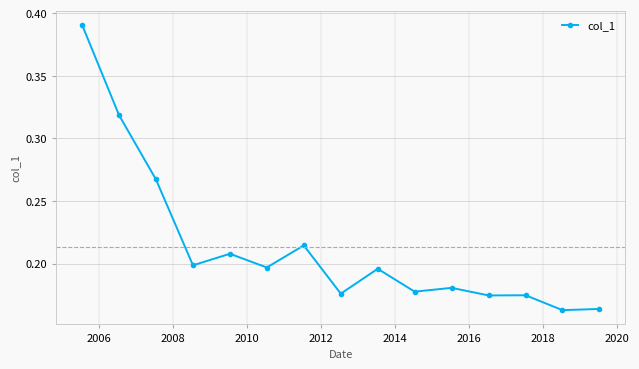

How many values are between 0 and 1?

15